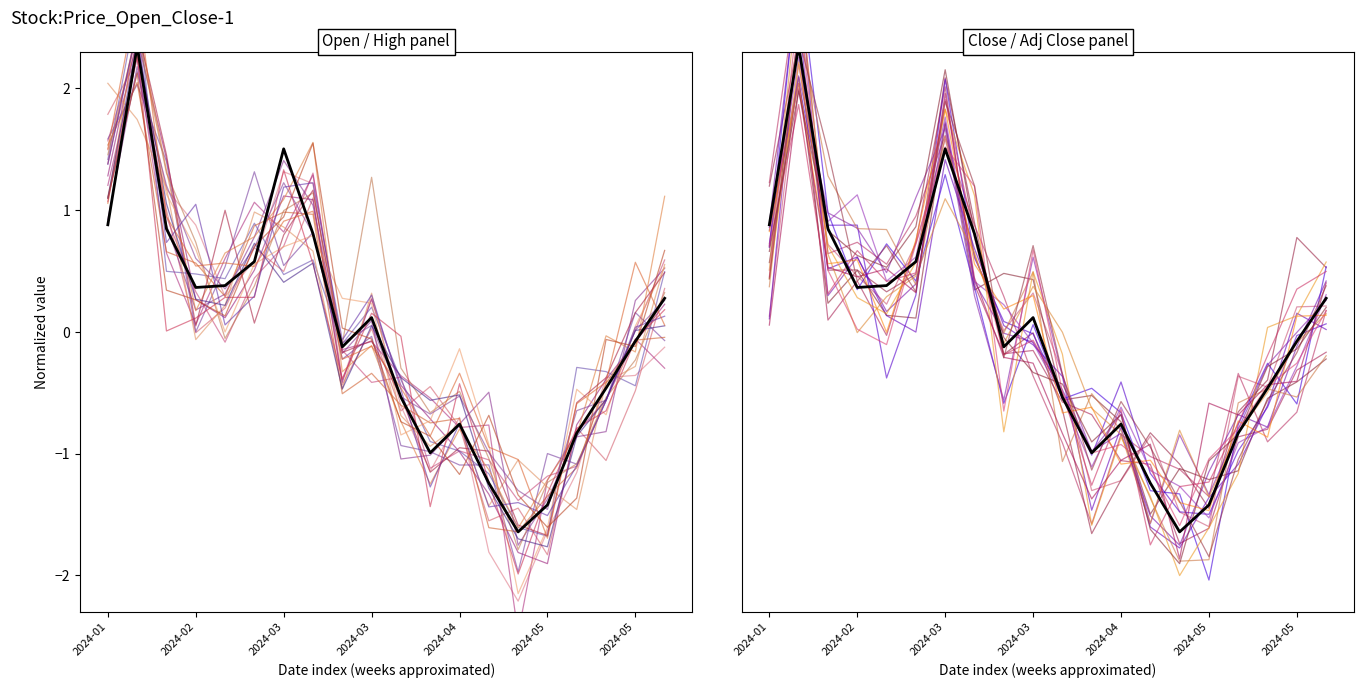

How many interior local valleys does the High series have?

4